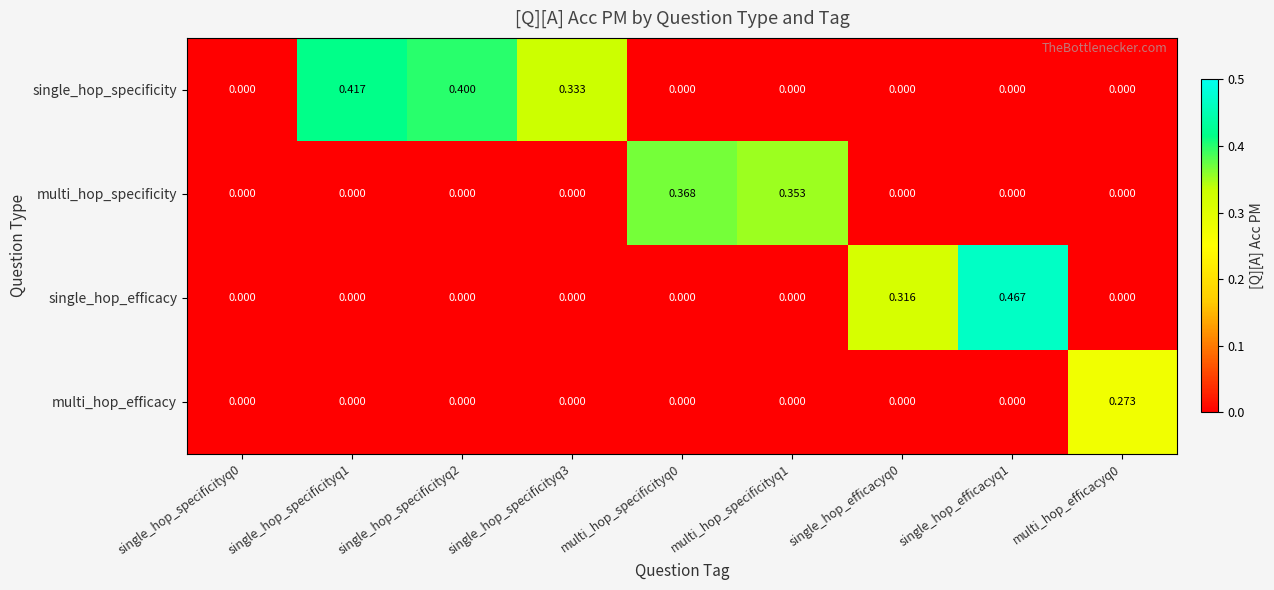

Which series has the widest spread of values?

single_hop_efficacy